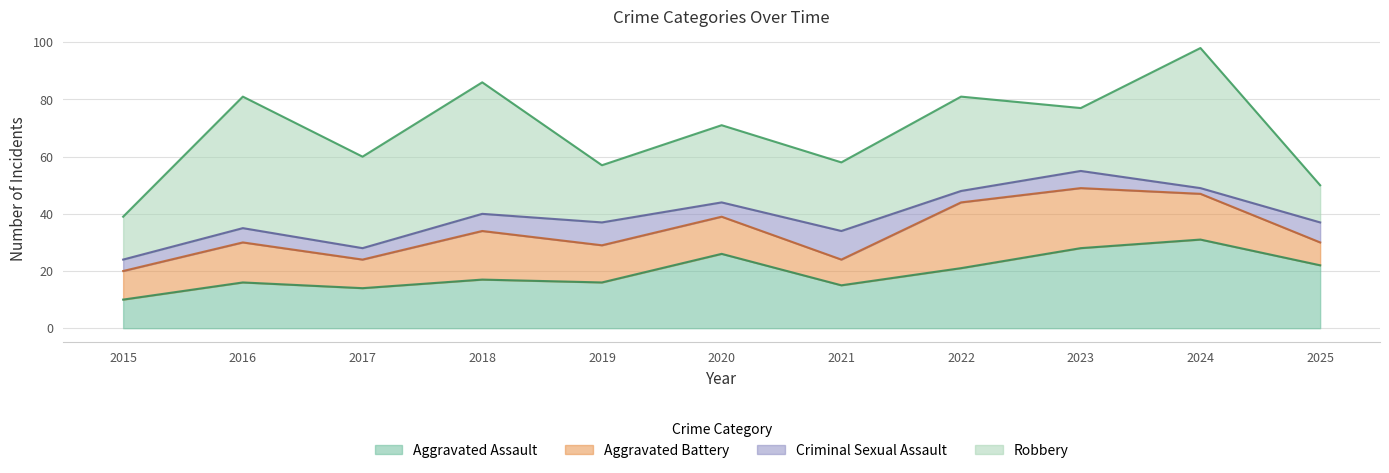

In Robbery, how many points are lower than both neighbors (excluding endpoints)?

4